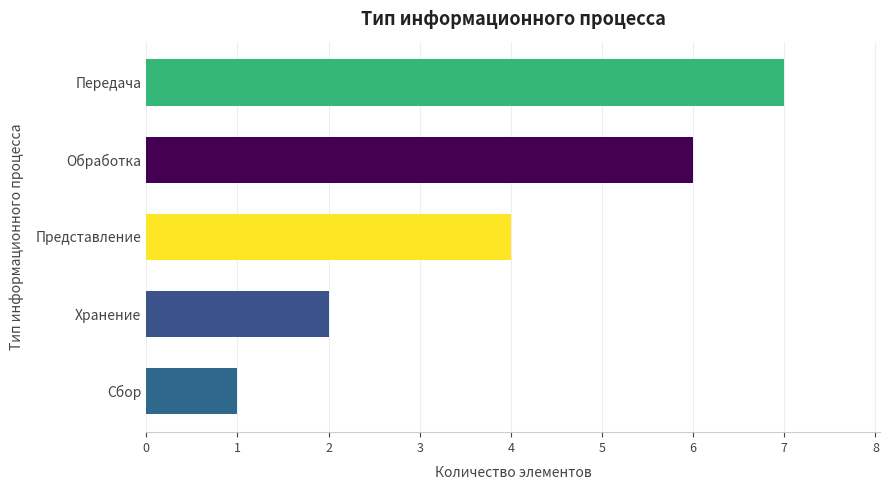

What is the average value?

4